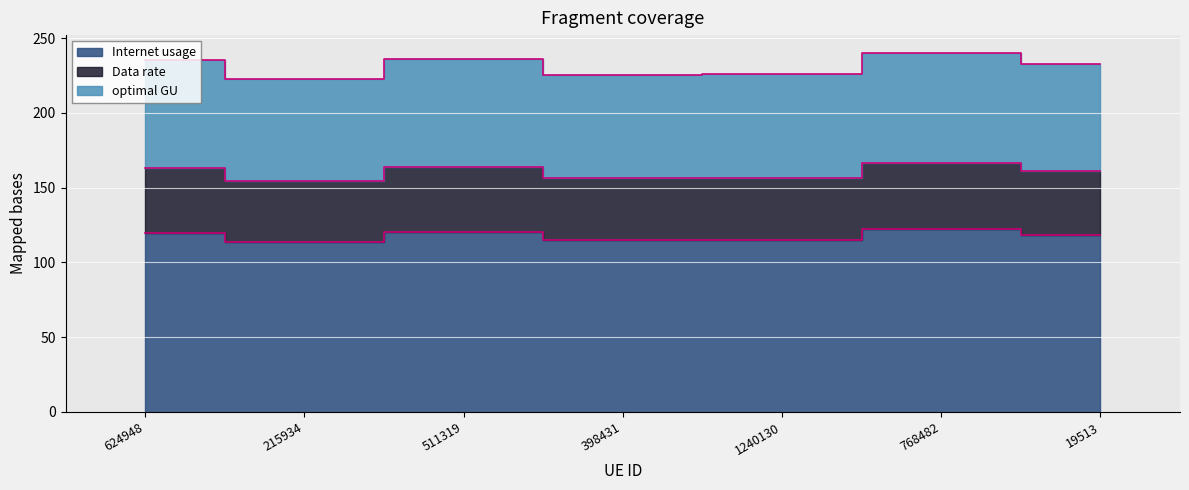

Which series has the widest spread of values?

Internet usage